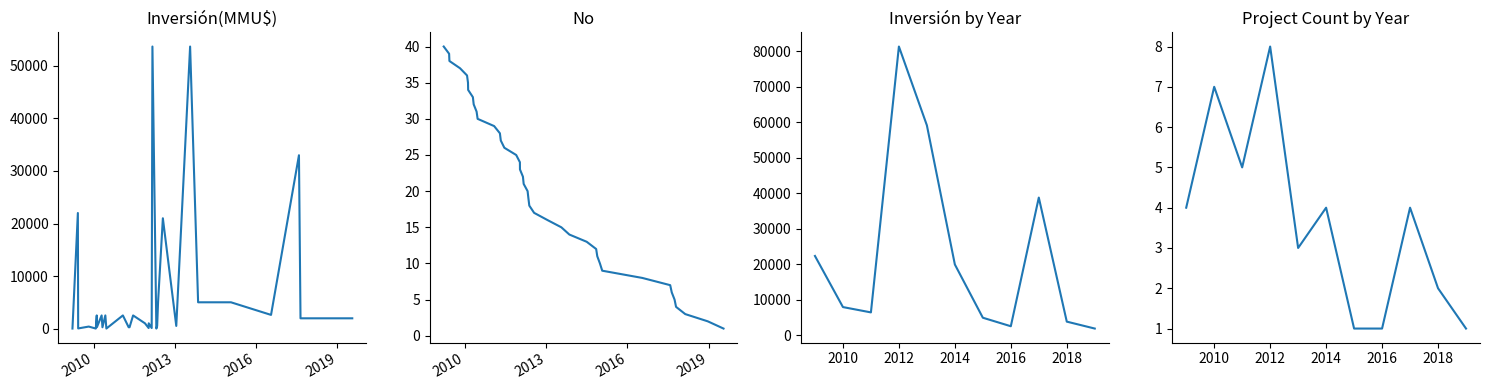

Read the value at 27/04/2011, to the nearest 10.

10